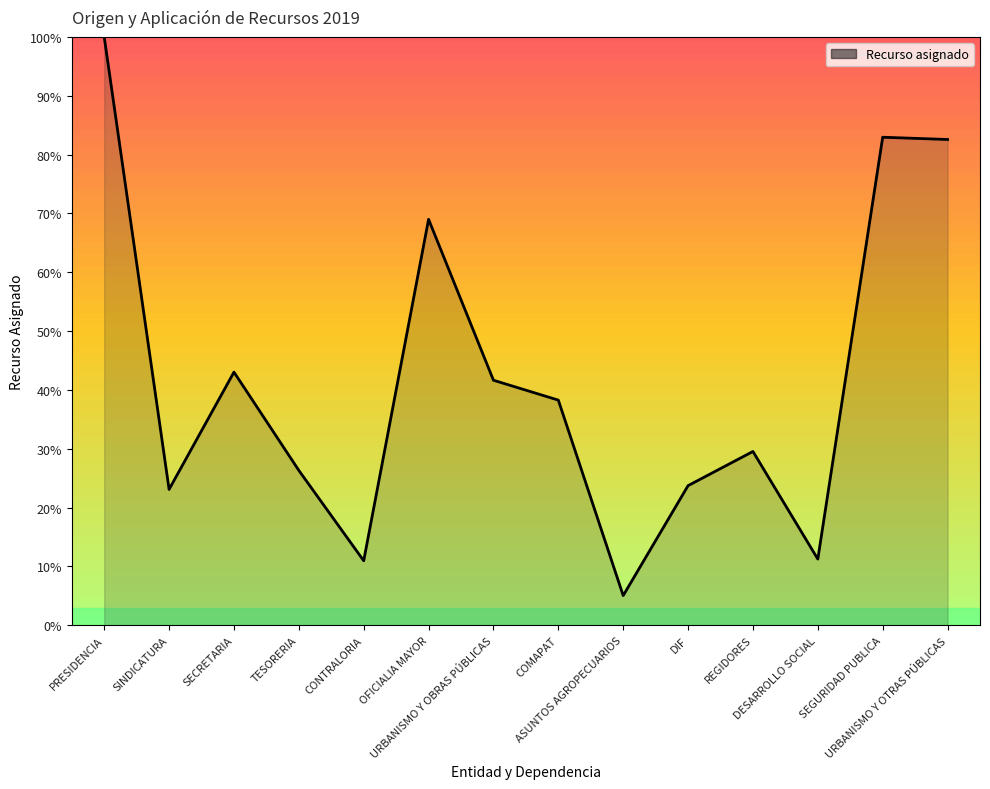

What is the minimum value shown in the chart?

5.0